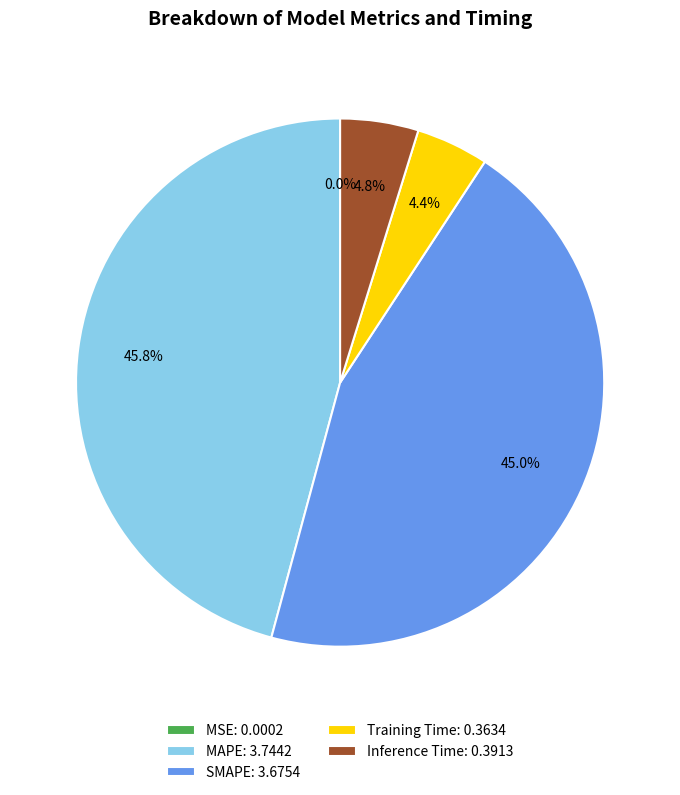

How much of the chart is everything except MAPE?

54.2%